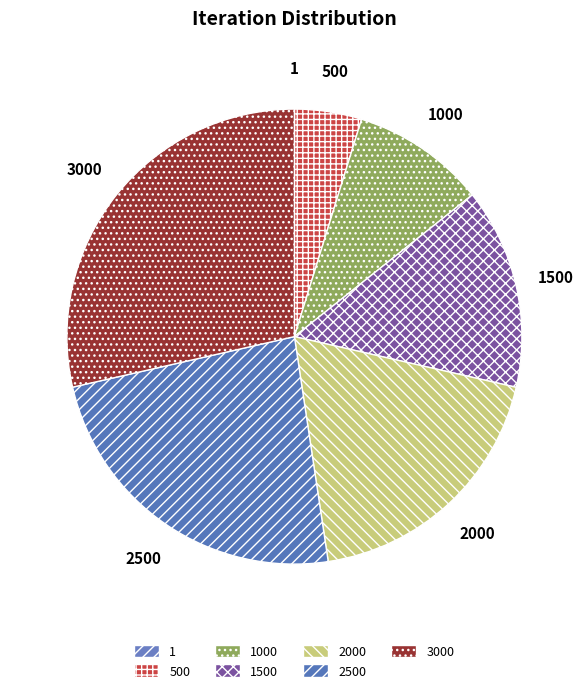

Which slice is the largest?

3000